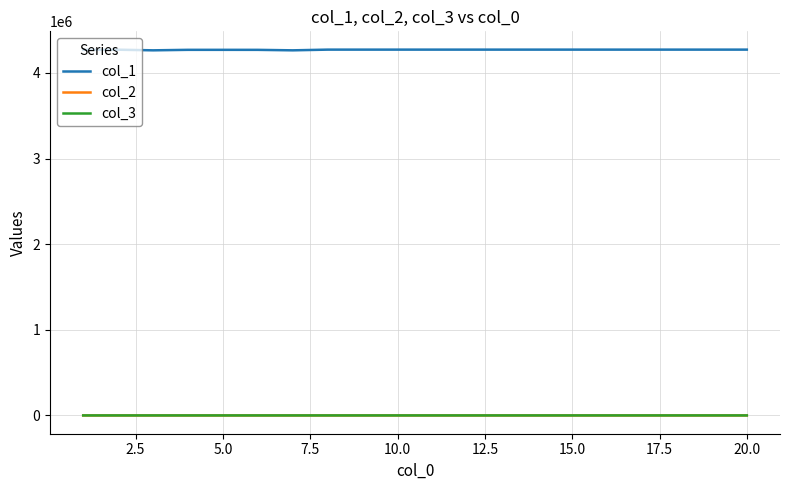

True or false: col_2 and col_1 cross at least once.

False